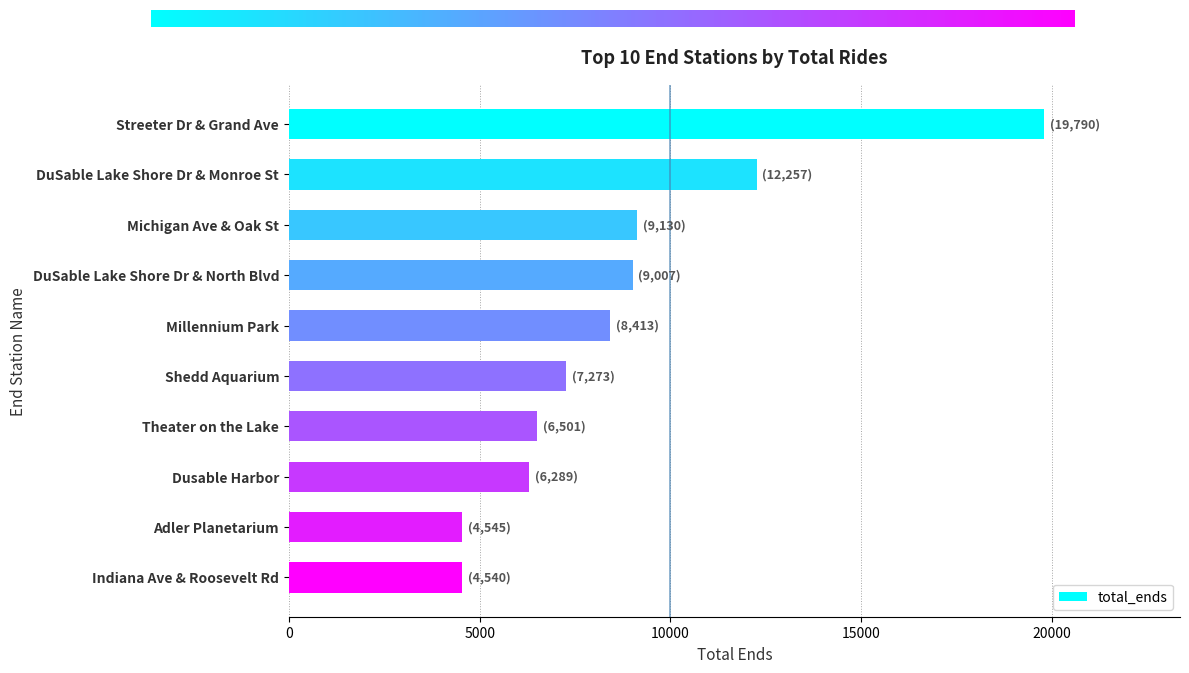

What is the sum of all values?

87745